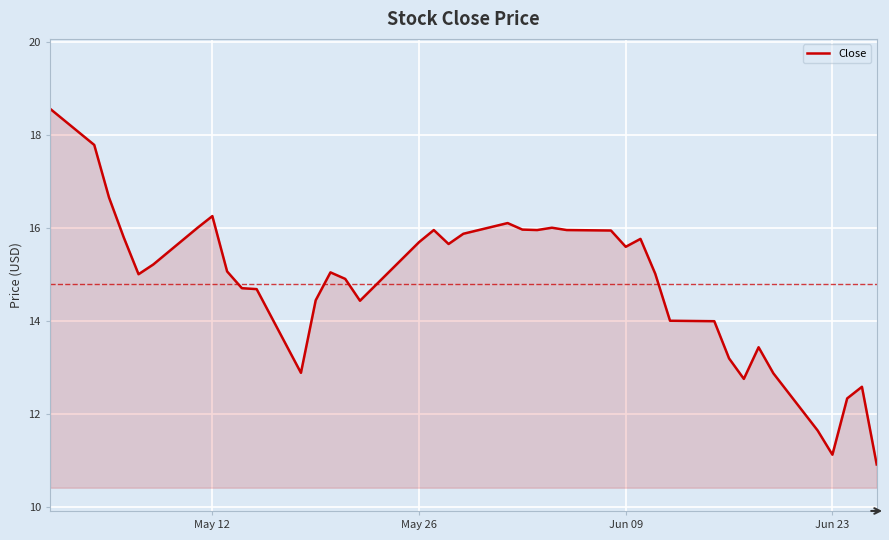

What is the smallest value displayed?

10.9